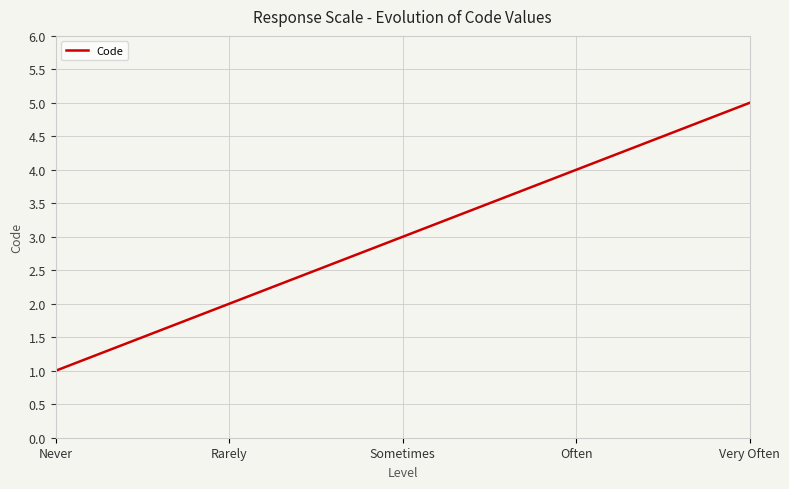

What is the greatest value displayed?

5